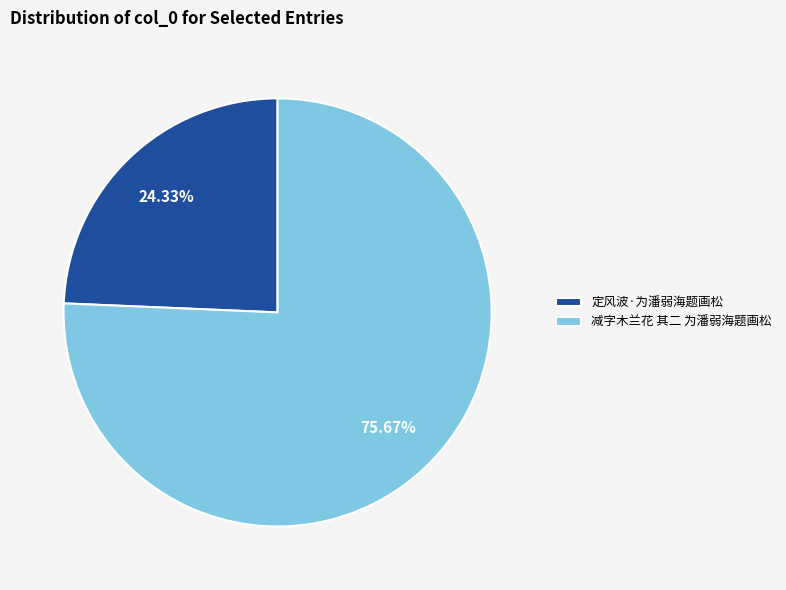

Count the number of slices in the pie.

2